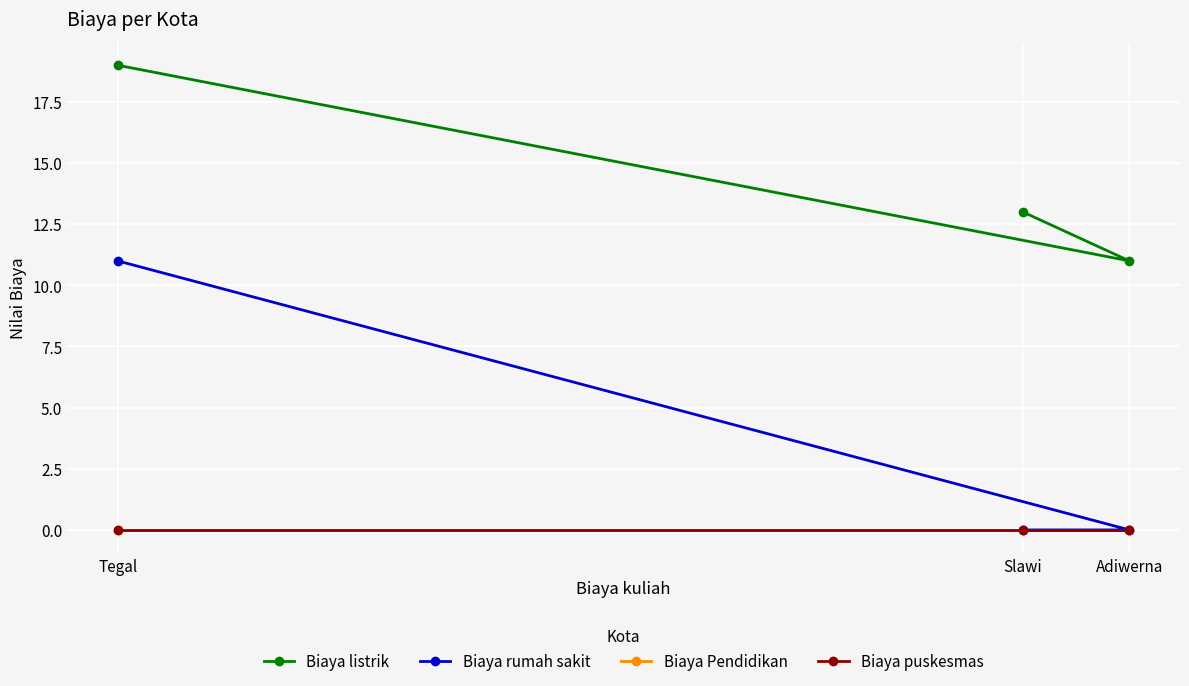

What are all the series names shown in the legend?

Biaya listrik, Biaya rumah sakit, Biaya Pendidikan, Biaya puskesmas